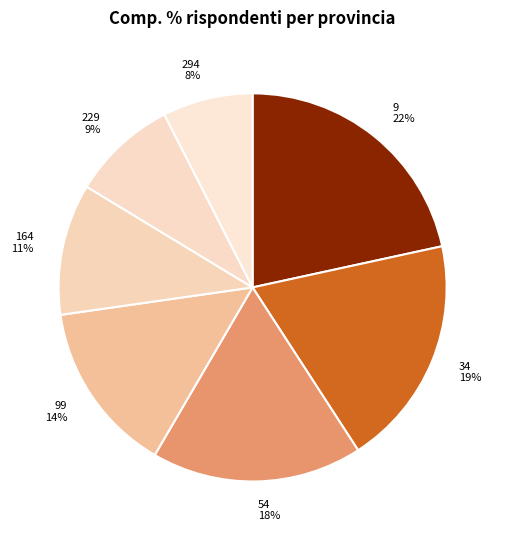

To the nearest percent, what is the combined percentage of 34 and 164?

30%